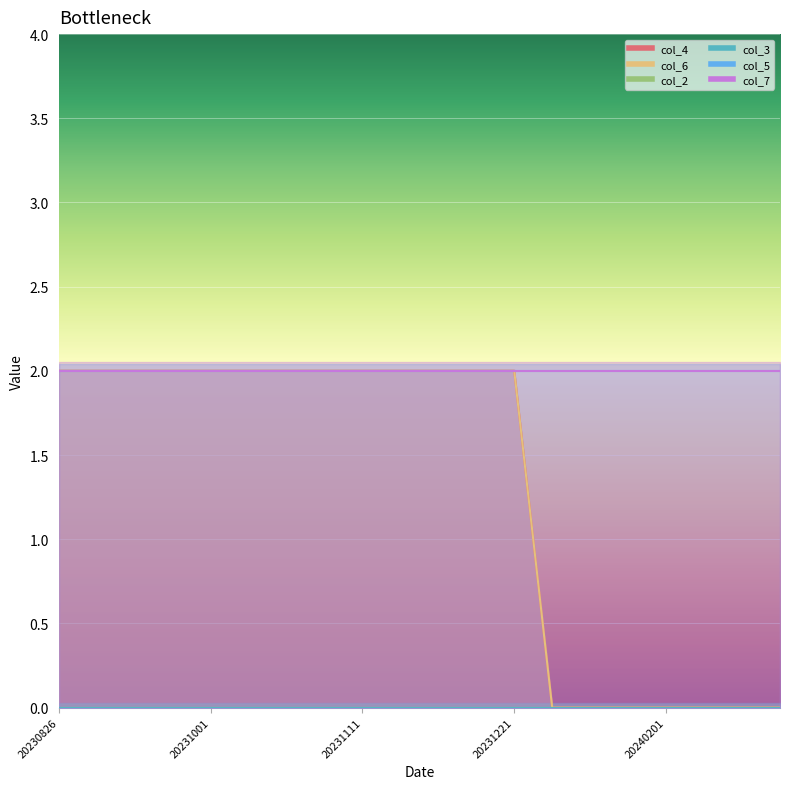

True or false: col_2 has more than 1 points higher than both neighbors.

False